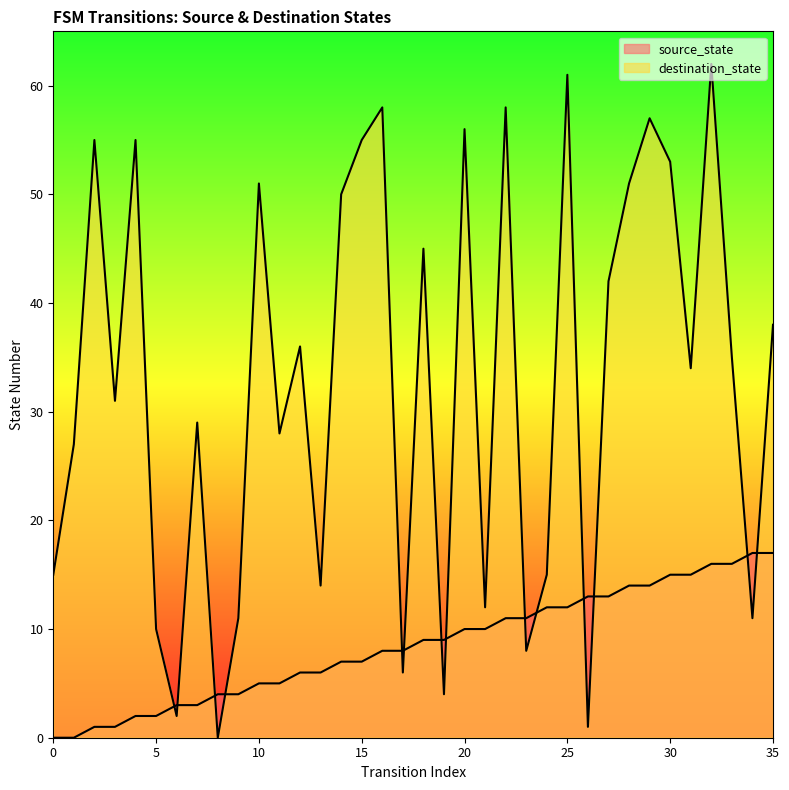

True or false: destination_state and source_state intersect in this chart.

True